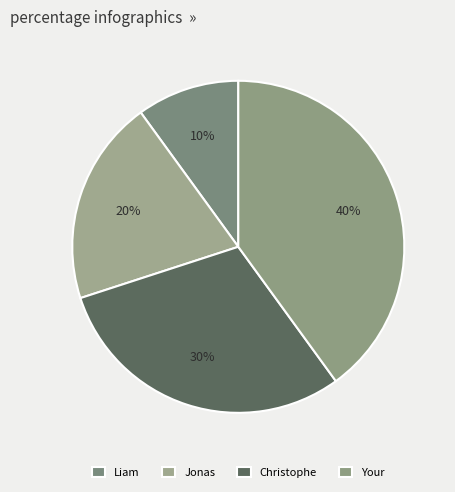

Which category has the smallest portion of the pie?

Liam